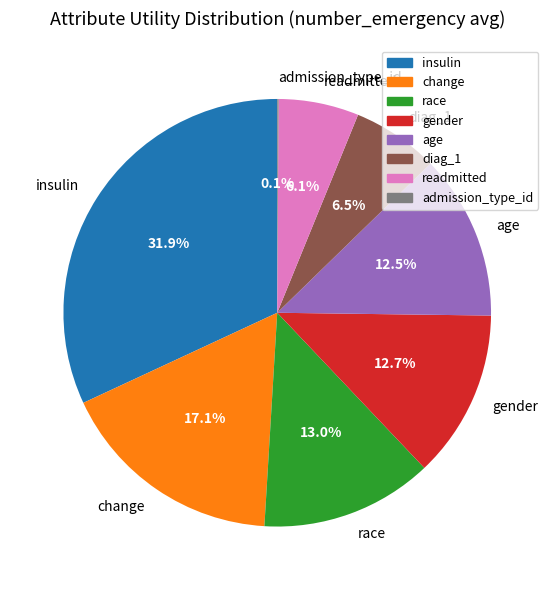

Between insulin and diag_1, which is larger?

insulin